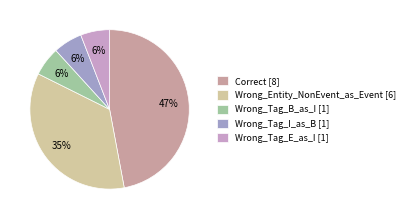

To the nearest percent, what portion does Wrong_Tag_E_as_I represent?

6%